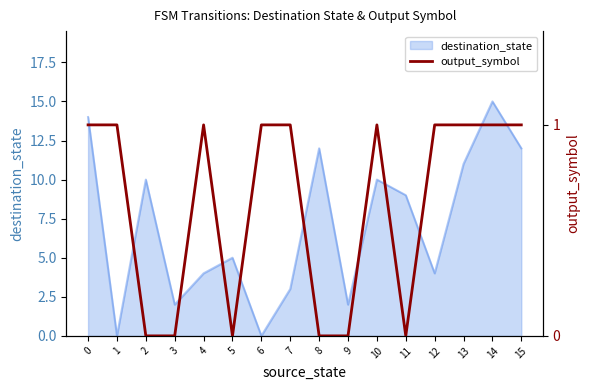

Is it true that the value at 13 is 6.4?

False